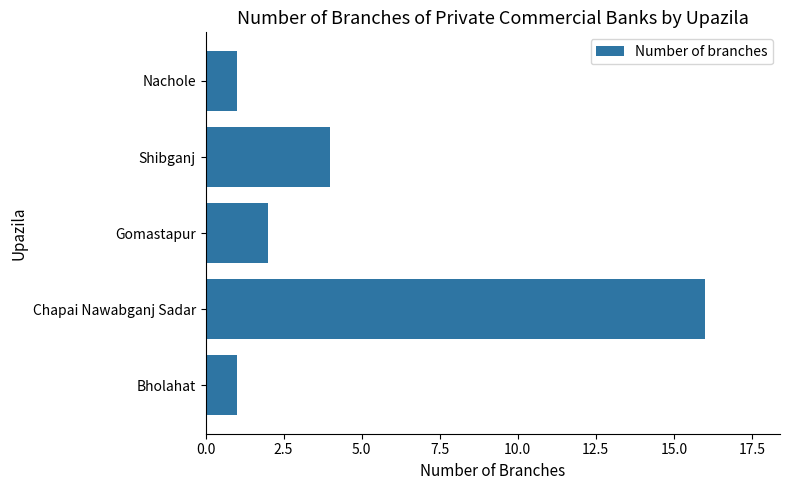

What value does the data have at Chapai Nawabganj Sadar?

16